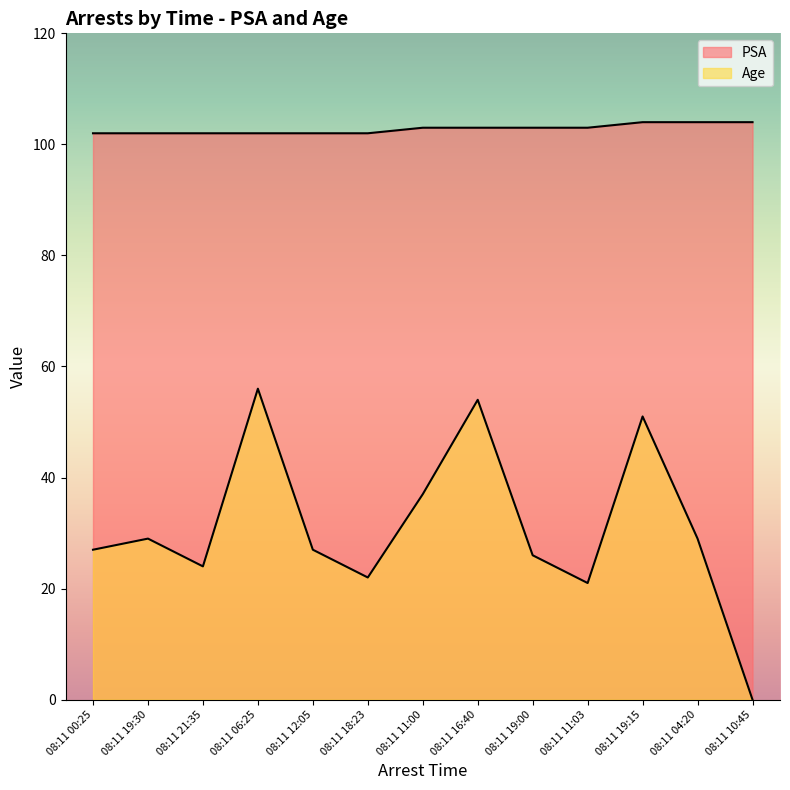

List the series in order of their peak value, lowest first.

Age, PSA